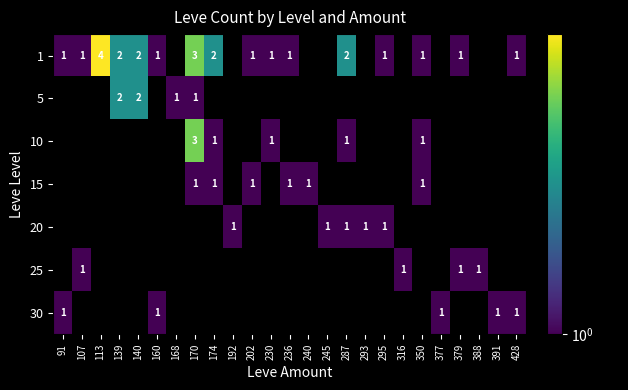

The 5 series shows 2 at 168. True or false?

False